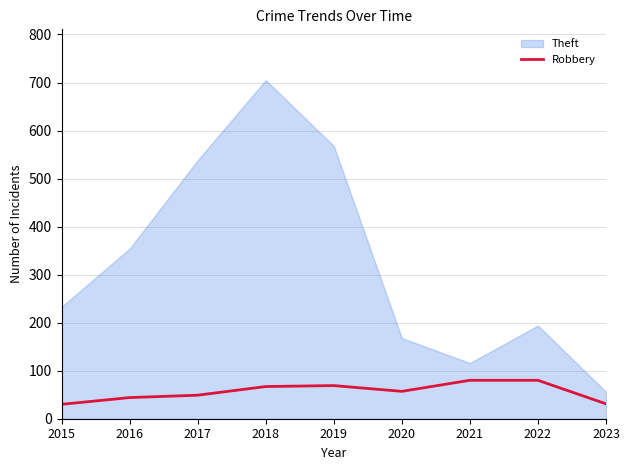

The value of Theft at 2018 is 476. True or false?

False